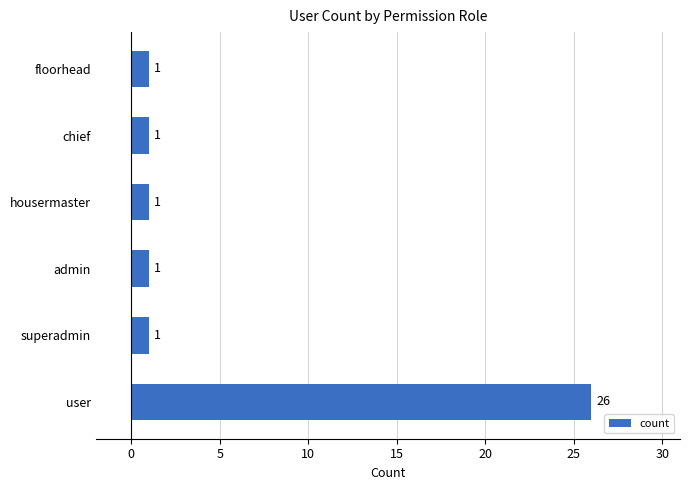

Count the number of values greater than 1.

1